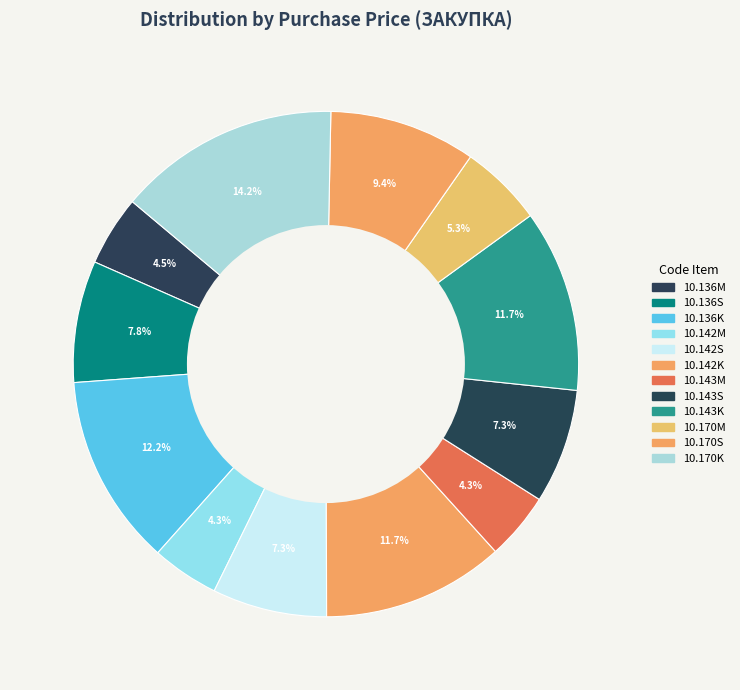

How many slices are in this pie chart?

12